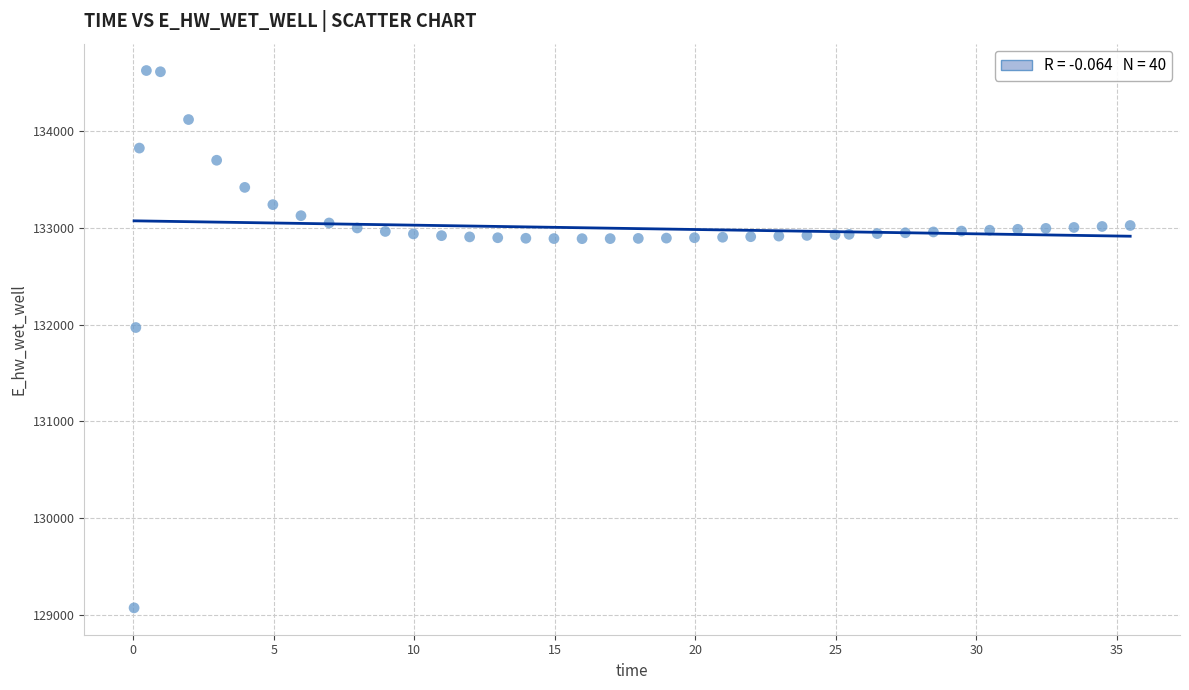

What Y value in the scatter plot is closest to 131849?

131970.3